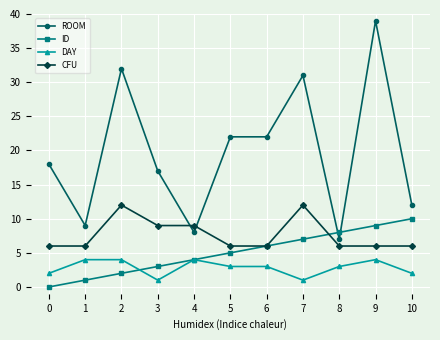

Is the value of ID at 2 greater than the value of CFU at 6?

No